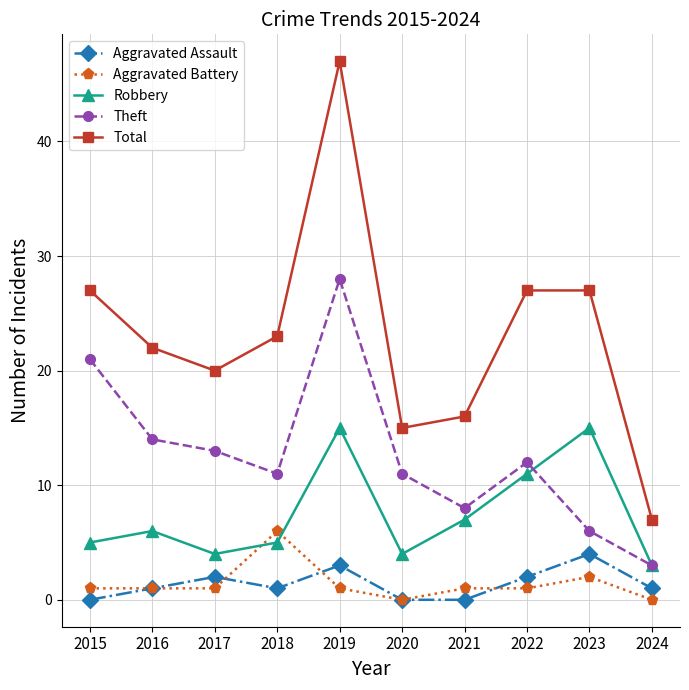

Which series has the largest range (max minus min)?

Total